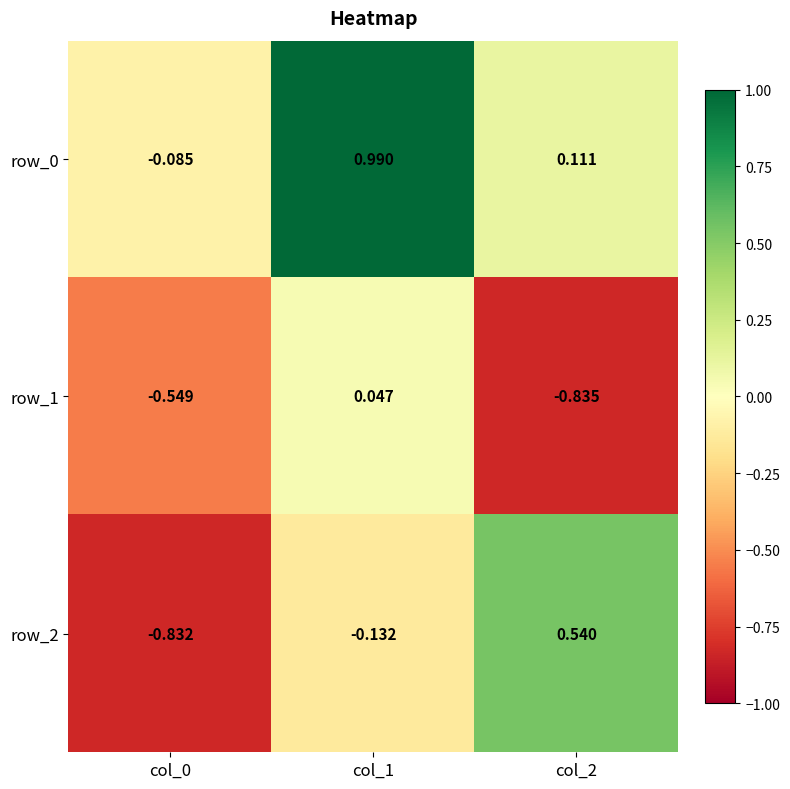

Is the value of row_0 at col_2 greater than the value of row_2 at col_2?

No